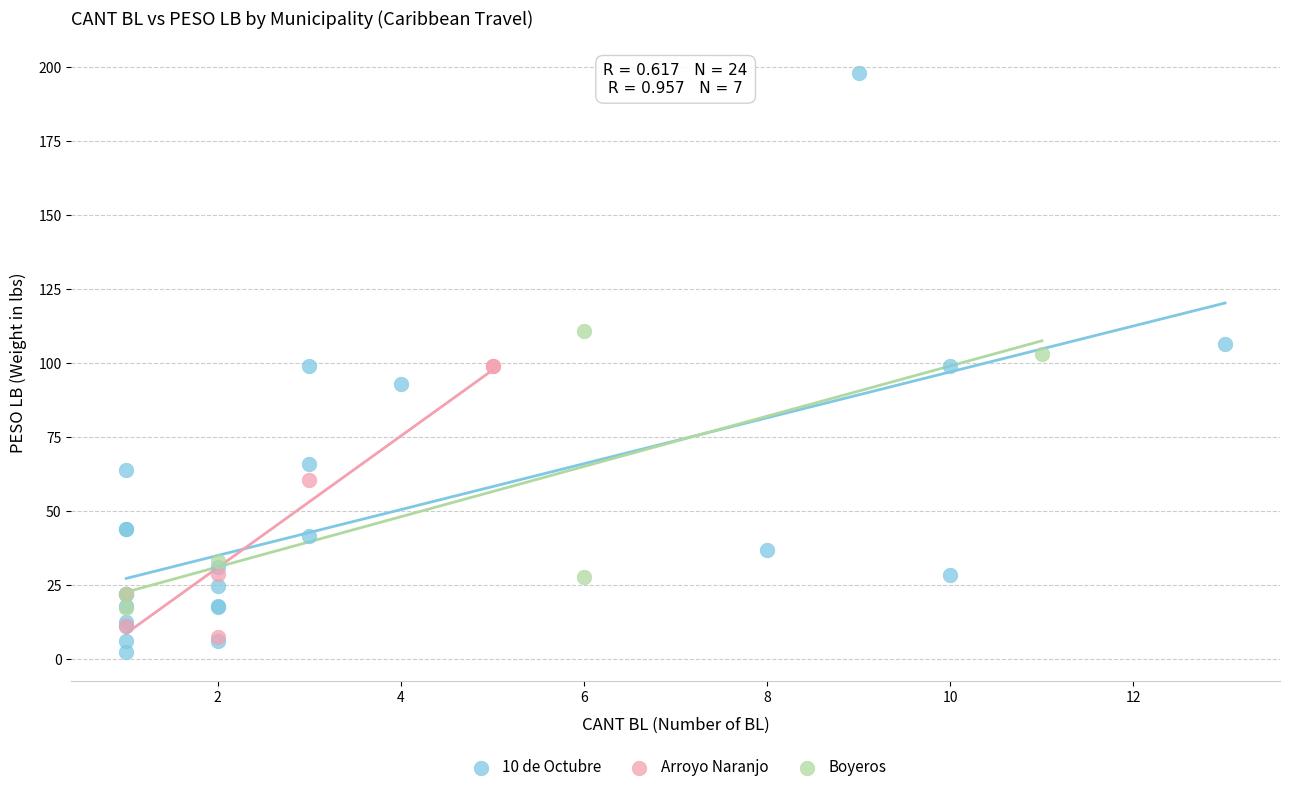

Which series reaches the maximum Y coordinate?

10 de Octubre